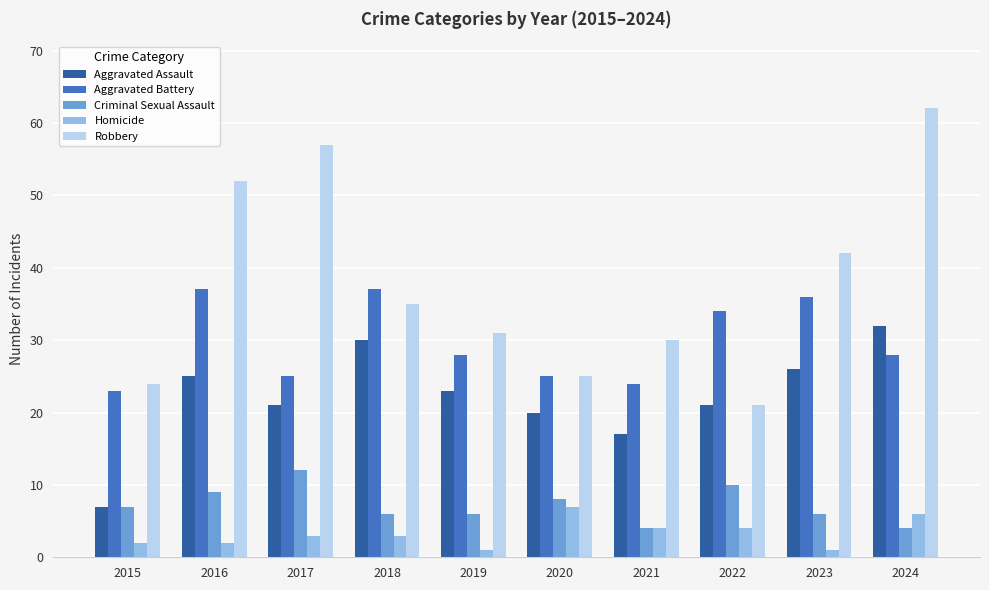

How many series are shown in this chart?

5